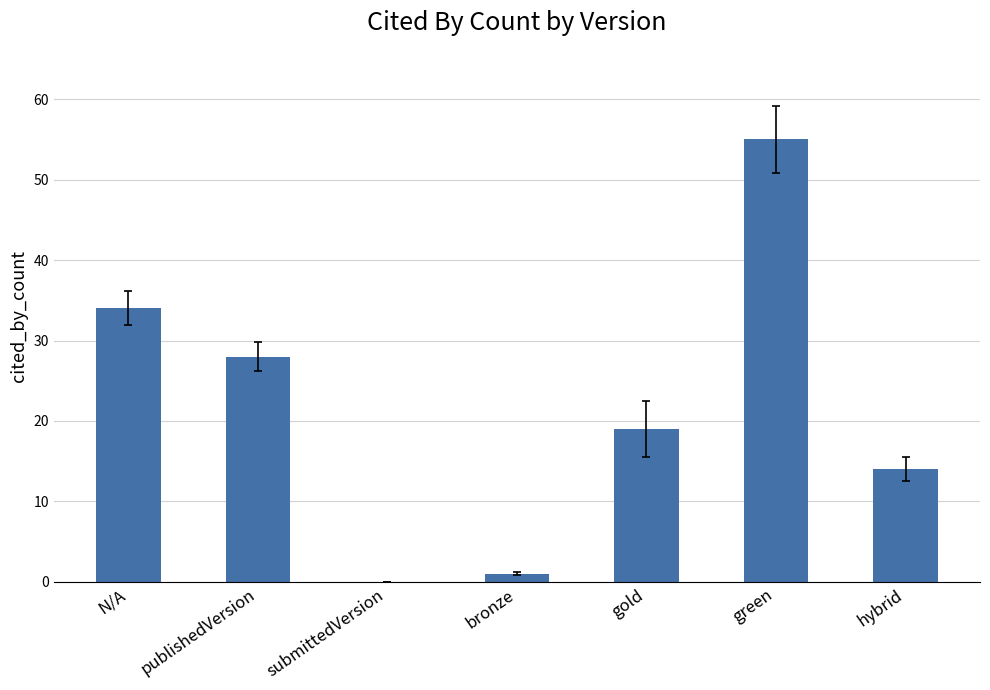

Reading right to left, extract all data points from this chart.

14	55	19	1	0	28	34